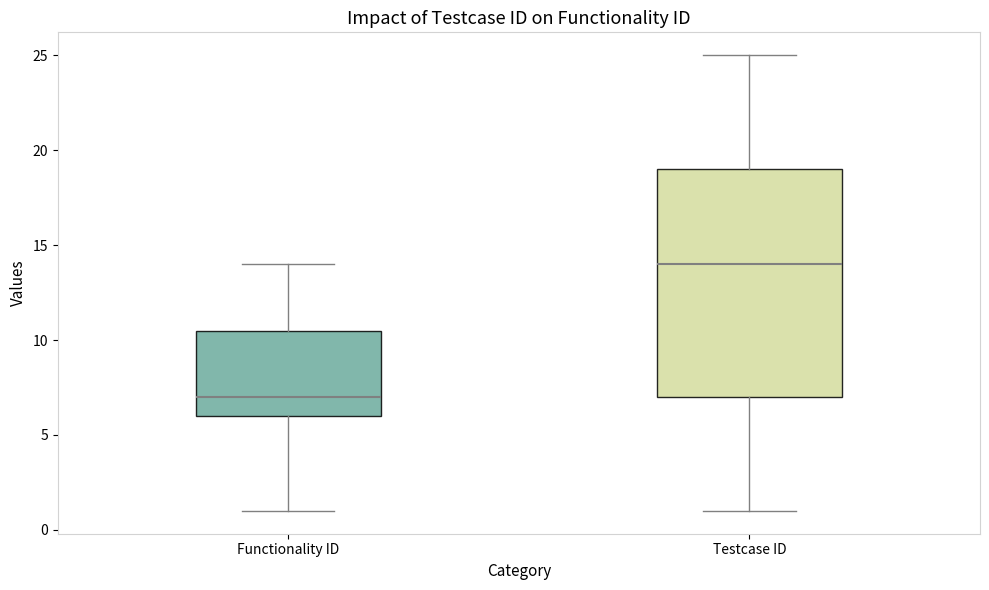

Reading left to right, read every box against the y-axis: the position of its median line, the range the box covers, and the ends of its whiskers. The values are not printed on the chart, so give them approximately, as read against the axis.

Functionality ID: median 7.0, box 6.0 to 10.5, whiskers 1.0 to 14.0
Testcase ID: median 14.0, box 7.0 to 19.0, whiskers 1.0 to 25.0